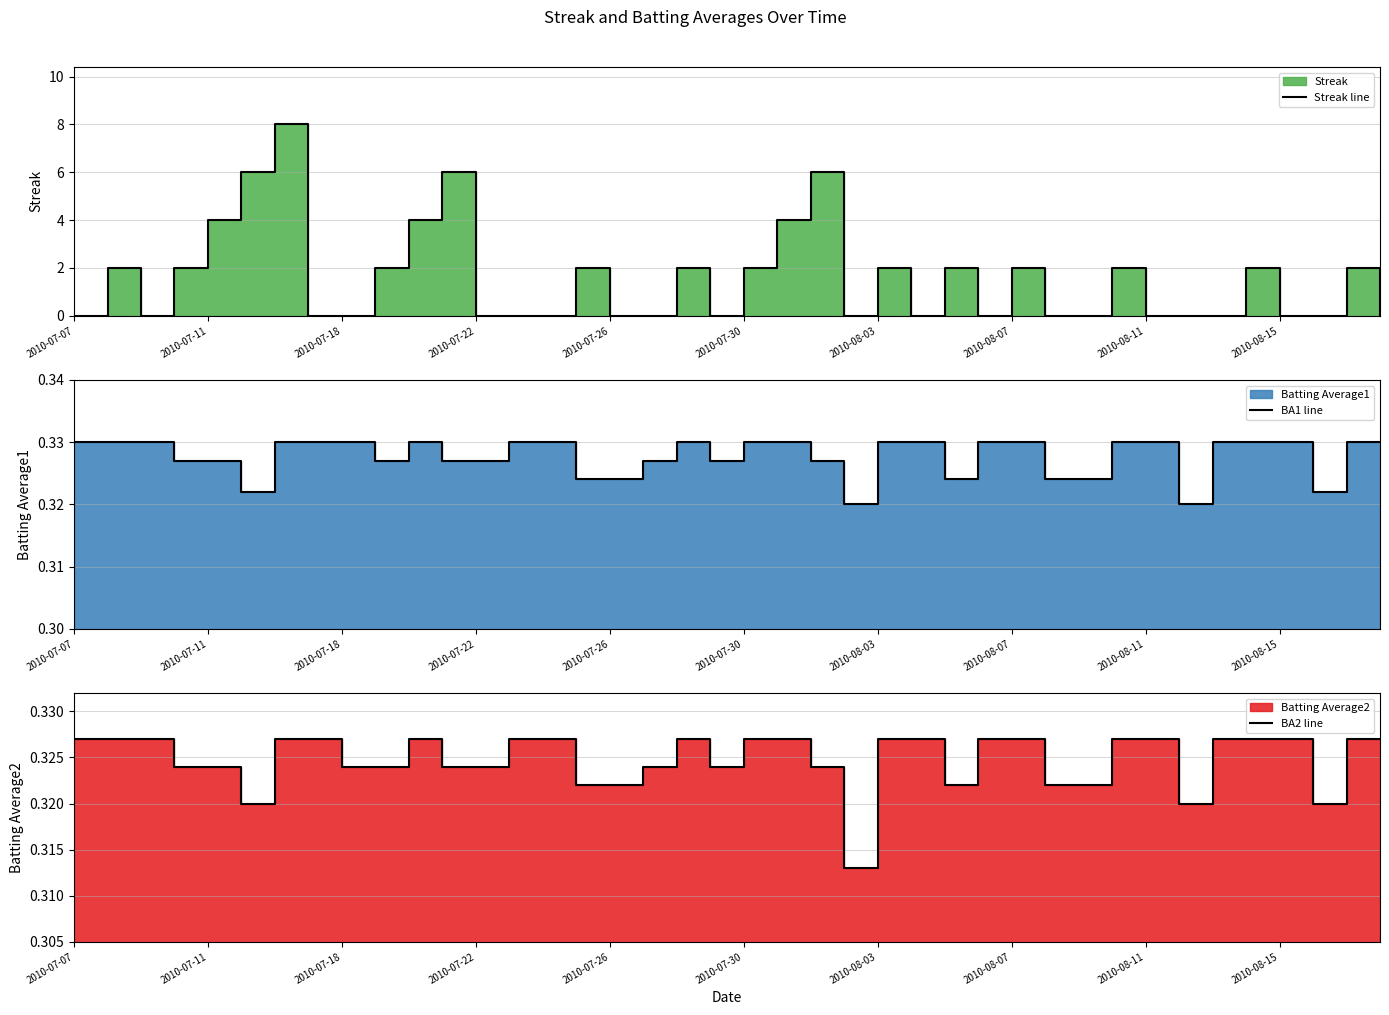

Which series has the largest total across all categories?

Streak line